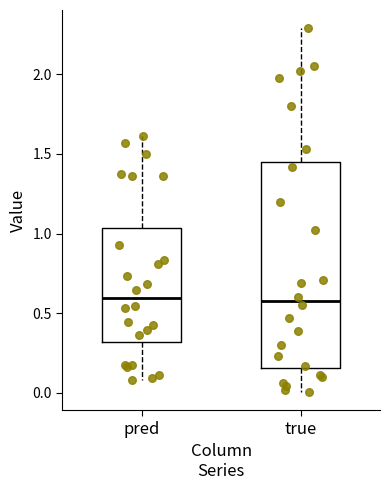

Which box is the tallest, from its lower edge to its upper edge?

true